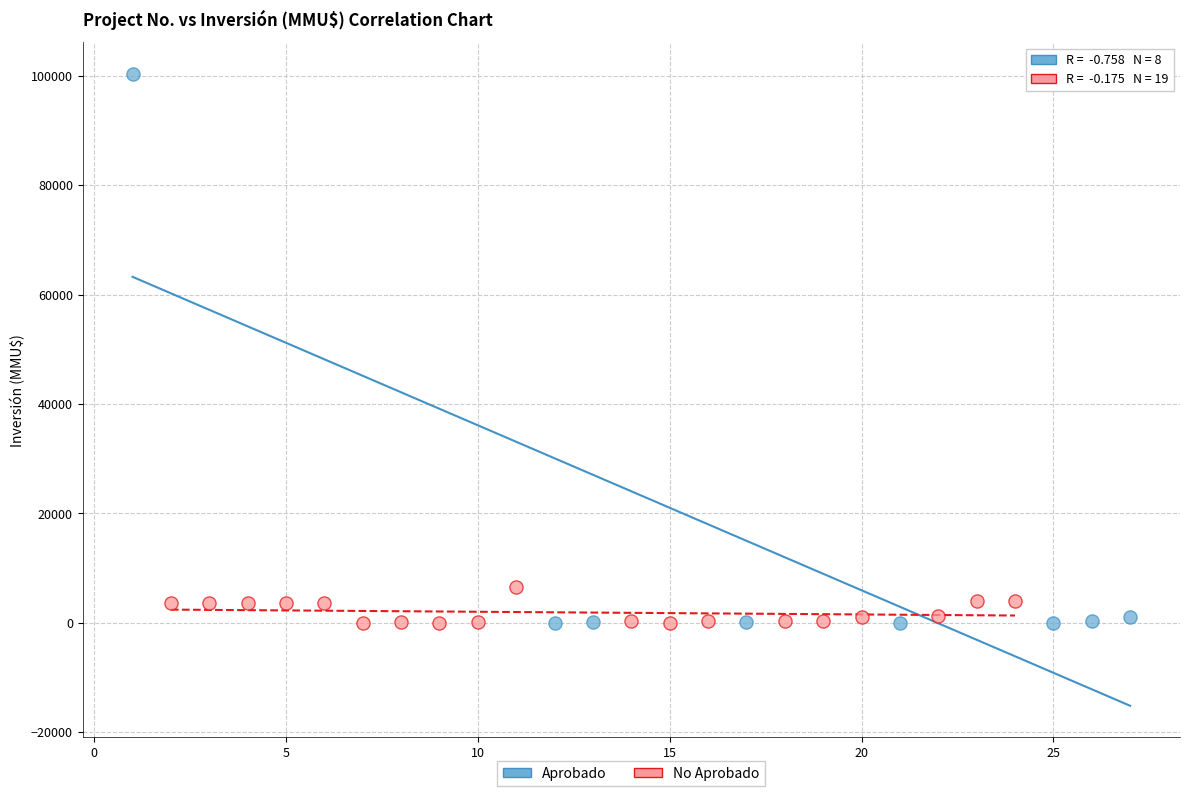

Which series contains the highest Y value?

Aprobado